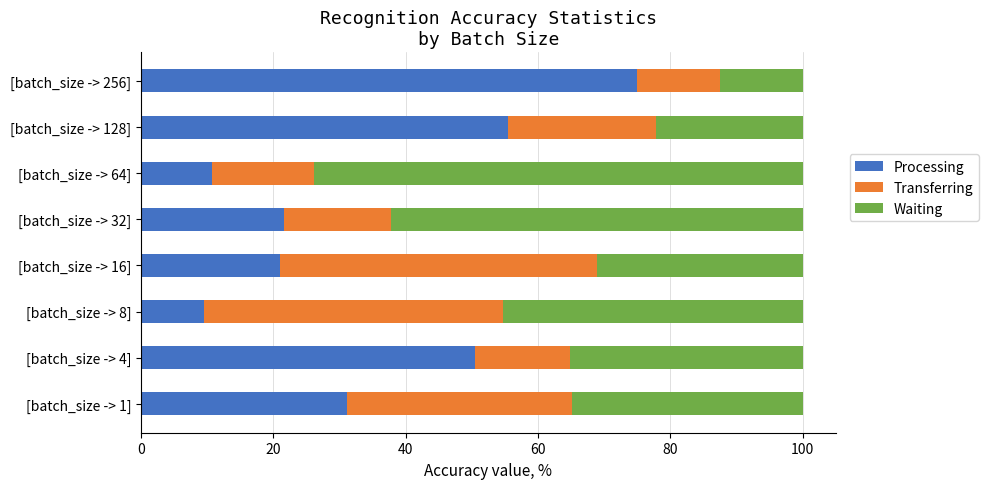

True or false: Processing has a value of 84.8 at [batch_size -> 128].

False